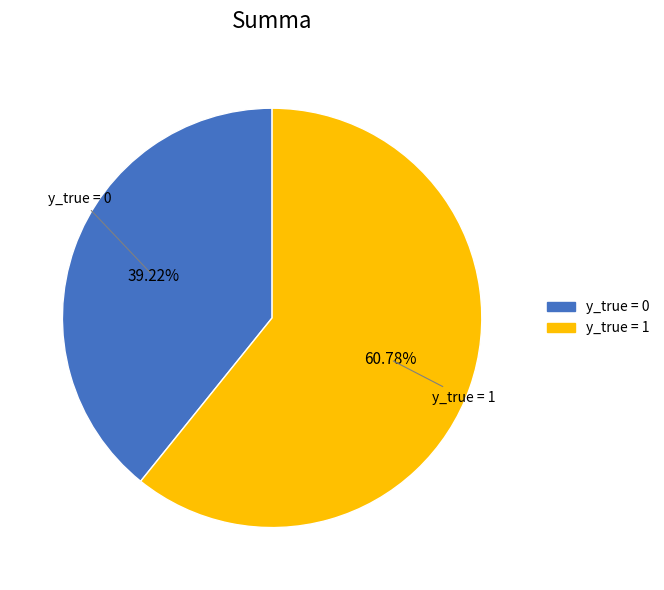

To the nearest percent, what is the difference between the y_true = 1 and y_true = 0 slice percentages?

22%